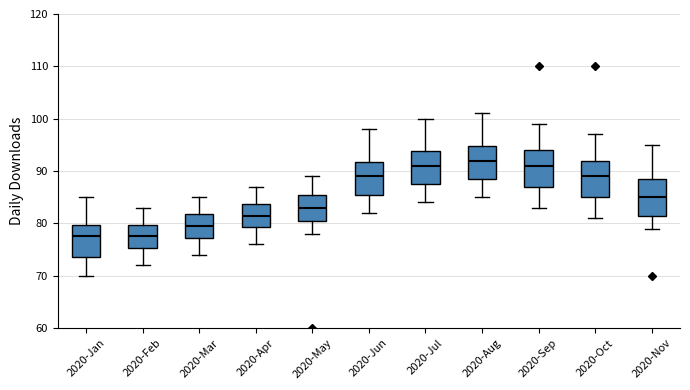

Reading left to right, read every box against the y-axis: the position of its median line, the range the box covers, and the ends of its whiskers. The values are not printed on the chart, so give them approximately, as read against the axis.

2020-Jan: median 78, box 74 to 80, whiskers 70 to 85
2020-Feb: median 78, box 75 to 80, whiskers 72 to 83
2020-Mar: median 80, box 77 to 82, whiskers 74 to 85
2020-Apr: median 82, box 79 to 84, whiskers 76 to 87
2020-May: median 83, box 81 to 86, whiskers 78 to 89
2020-Jun: median 89, box 86 to 92, whiskers 82 to 98
2020-Jul: median 91, box 88 to 94, whiskers 84 to 100
2020-Aug: median 92, box 89 to 95, whiskers 85 to 101
2020-Sep: median 91, box 87 to 94, whiskers 83 to 99
2020-Oct: median 89, box 85 to 92, whiskers 81 to 97
2020-Nov: median 85, box 82 to 89, whiskers 79 to 95